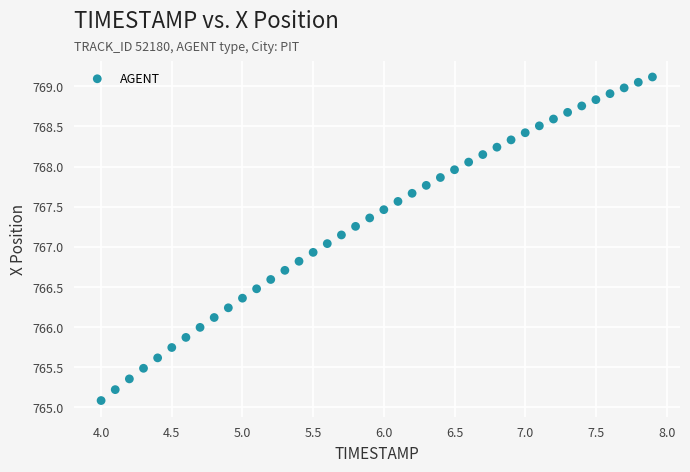

How many data points are displayed?

40